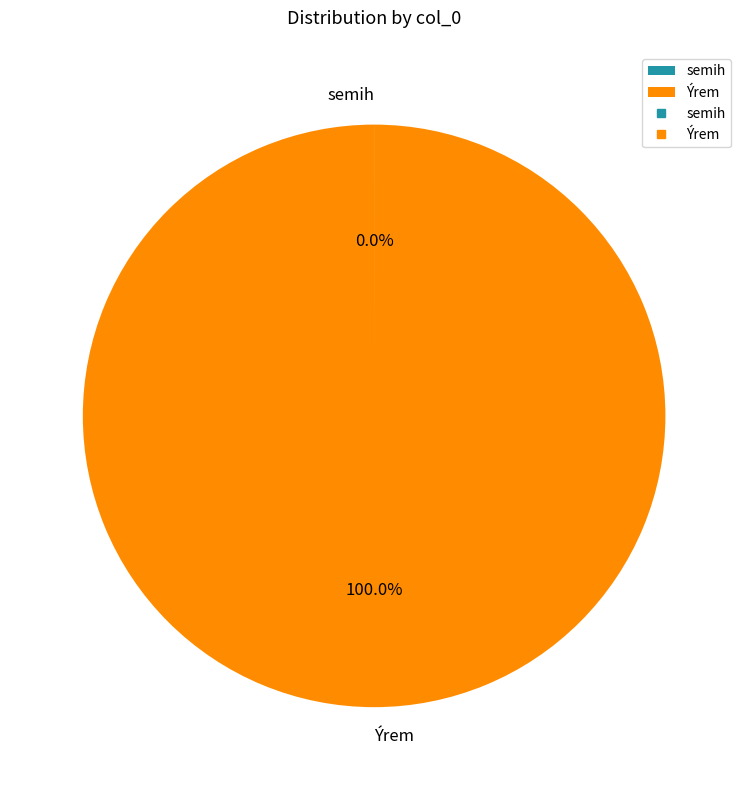

What is the largest slice in the pie chart?

Ýrem